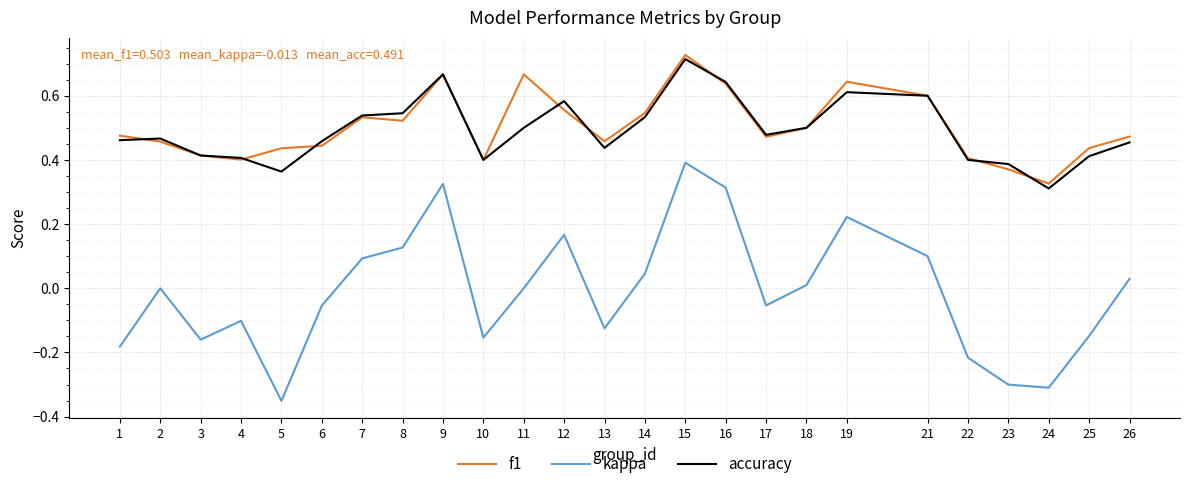

How many lines are shown in the chart?

3